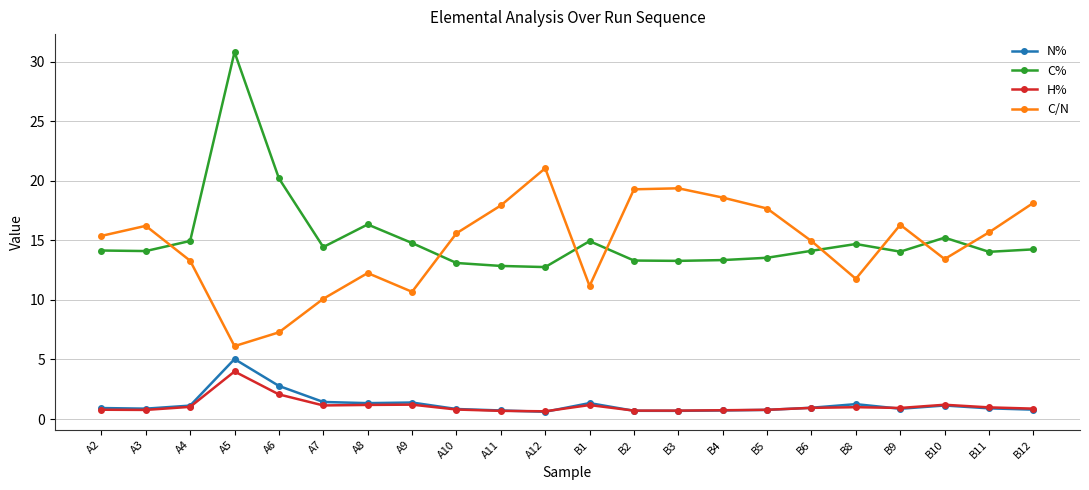

List the series in order of their peak value, lowest first.

H%, N%, C/N, C%